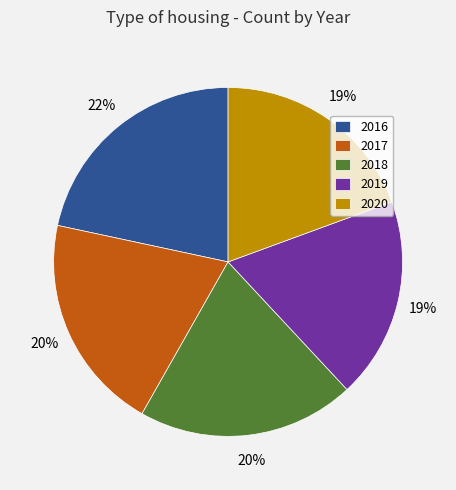

To the nearest percent, what is the difference between the largest and smallest slice percentages?

3%